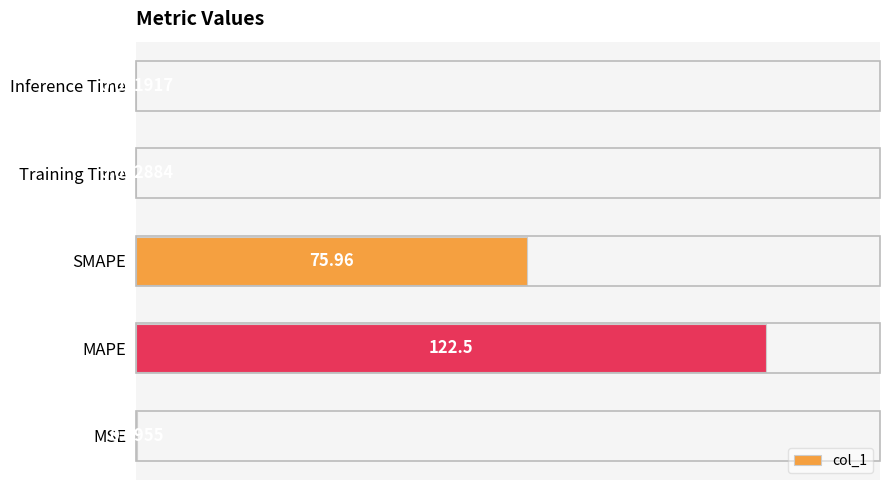

Are the bars horizontal?

Yes